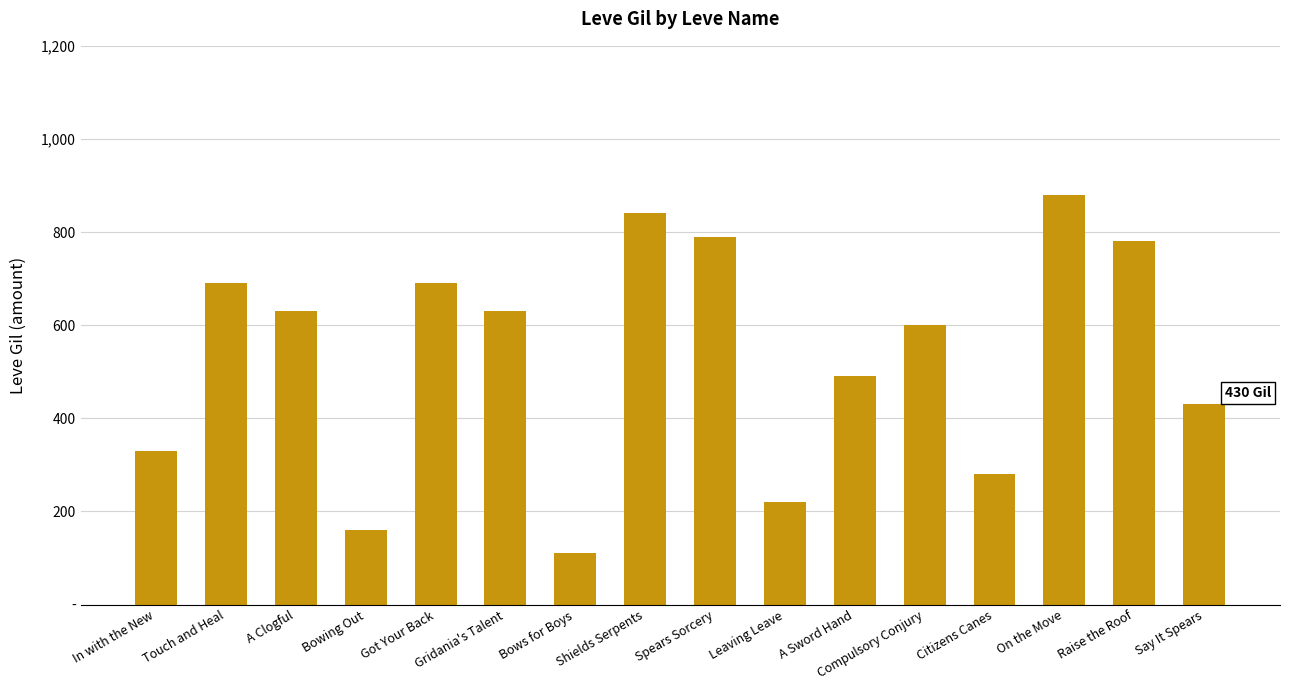

Which has a higher value, Leaving Leave or Compulsory Conjury?

Compulsory Conjury